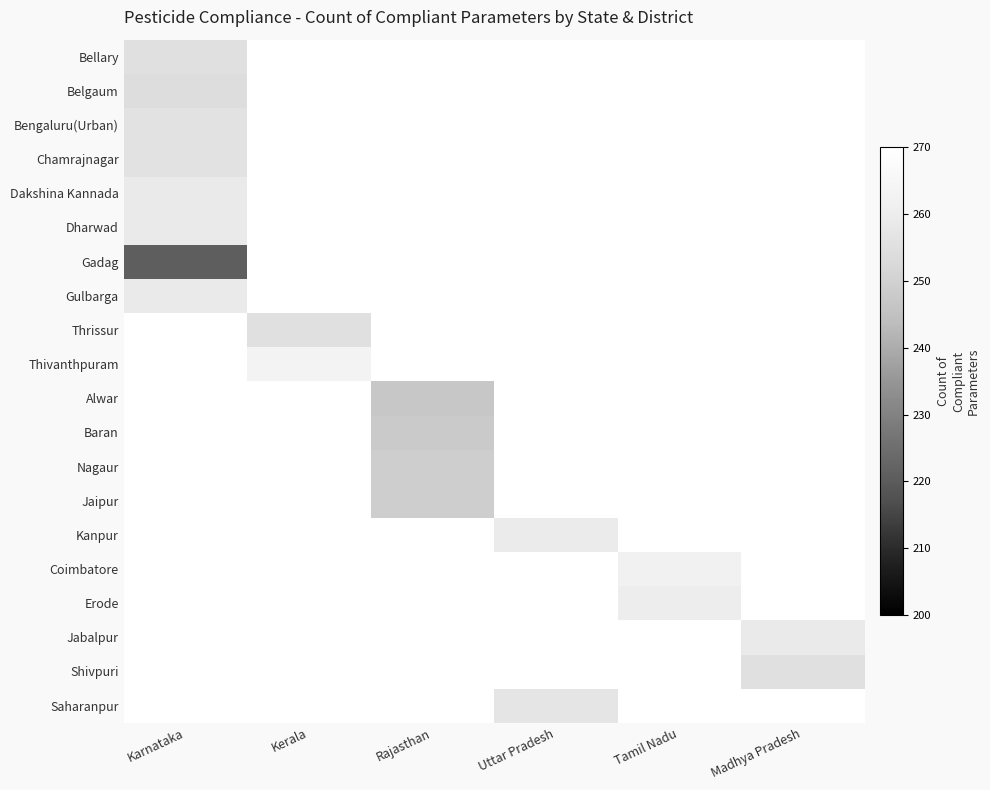

Rank the series by their maximum value, from lowest to highest.

Gadag, Belgaum, Bellary, Chamrajnagar, Bengaluru(Urban), Dakshina Kannada, Dharwad, Gulbarga, Thrissur, Thivanthpuram, Alwar, Baran, Nagaur, Jaipur, Kanpur, Coimbatore, Erode, Jabalpur, Shivpuri, Saharanpur